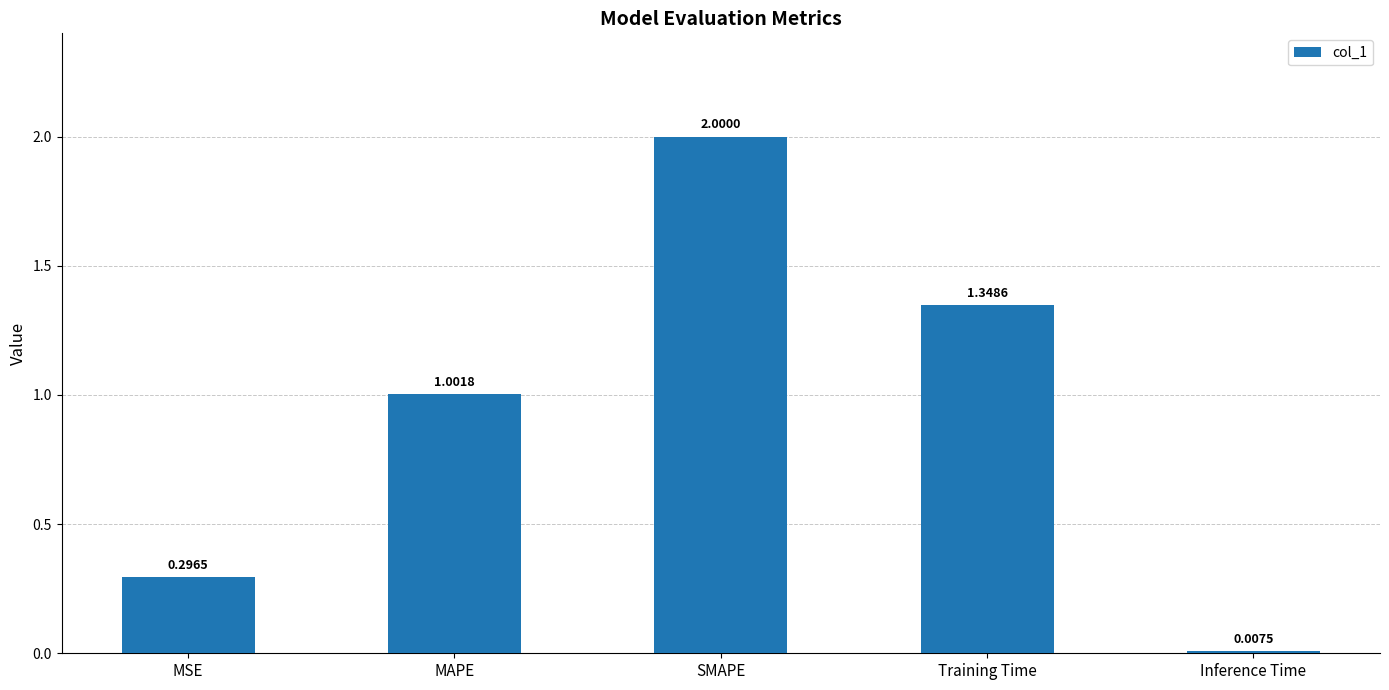

Which has a higher value, Inference Time or MSE?

MSE